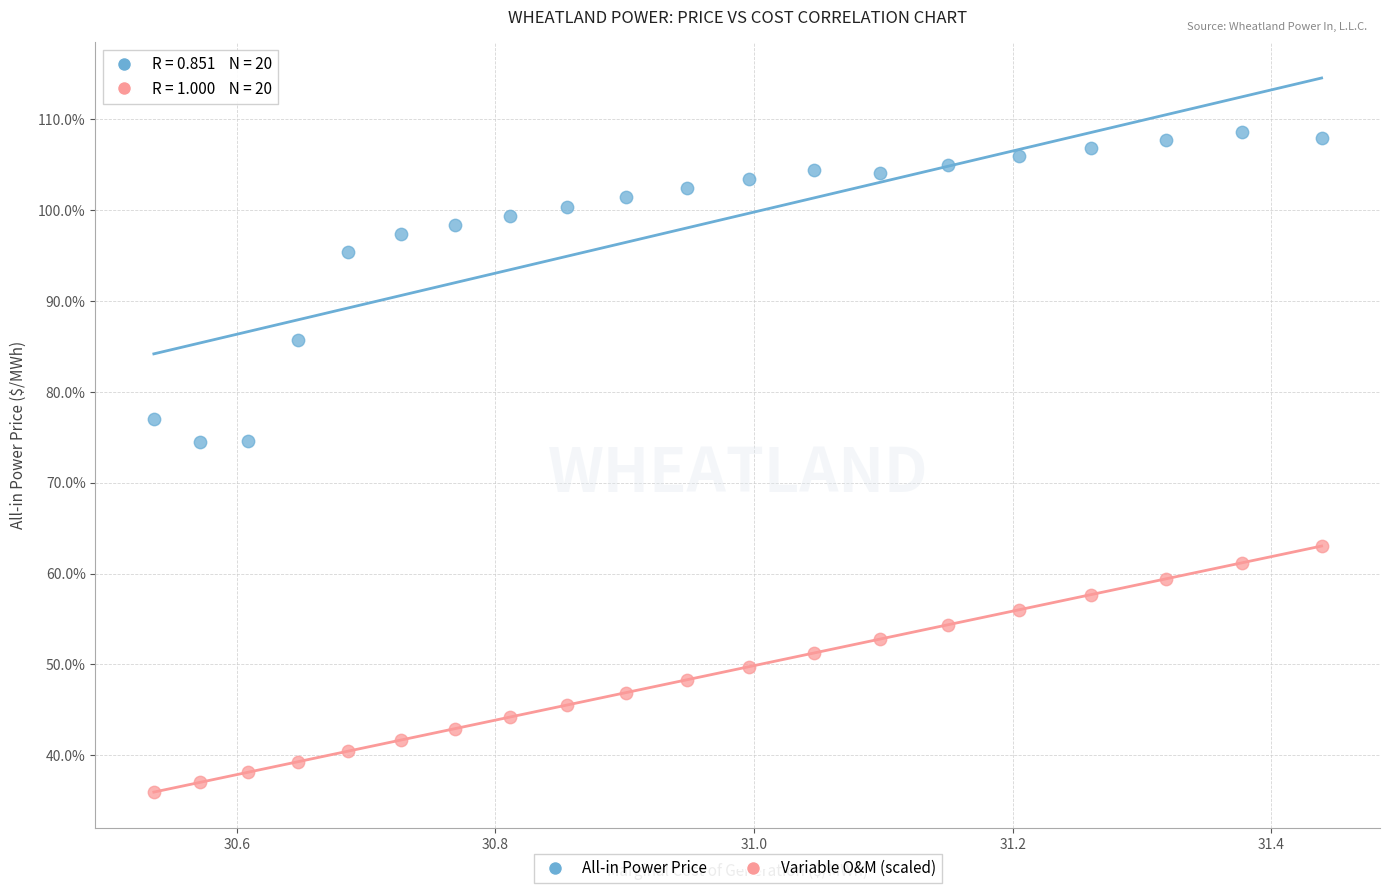

Across all data points, what is the range of X values (max minus min)?

0.9